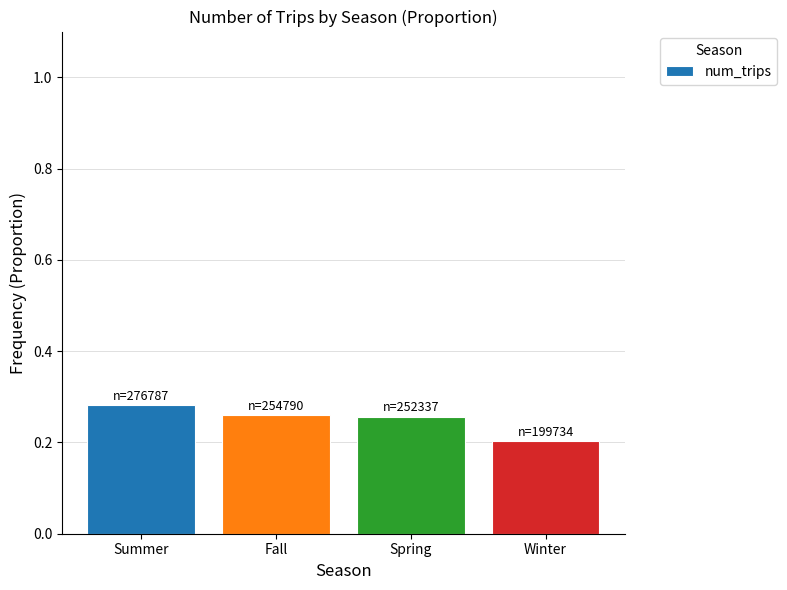

Where is the data nearest to the value 0?

Winter